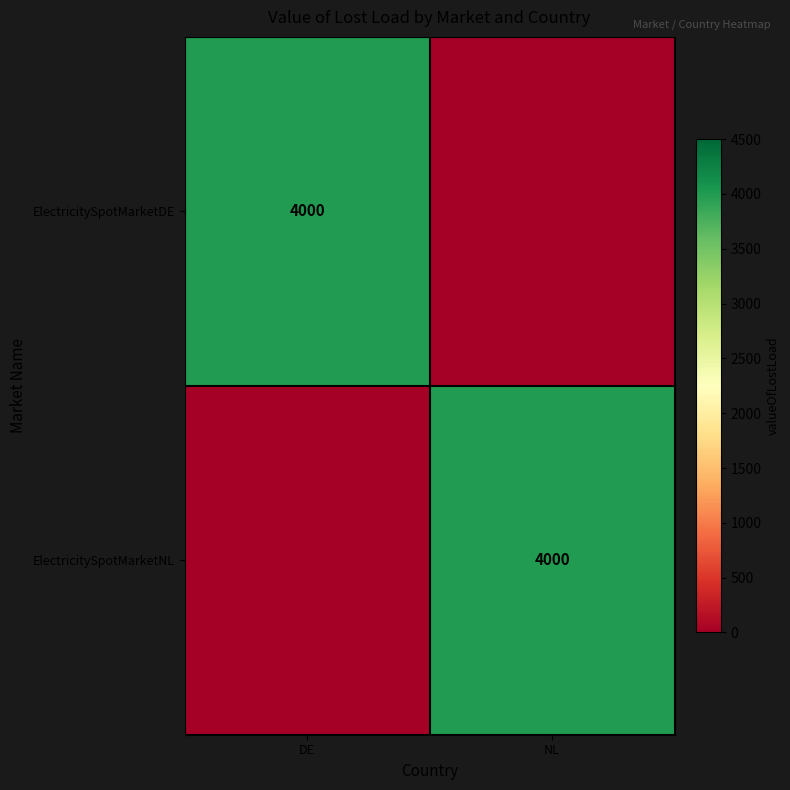

Is it true that ElectricitySpotMarketDE equals 4000 at DE?

True